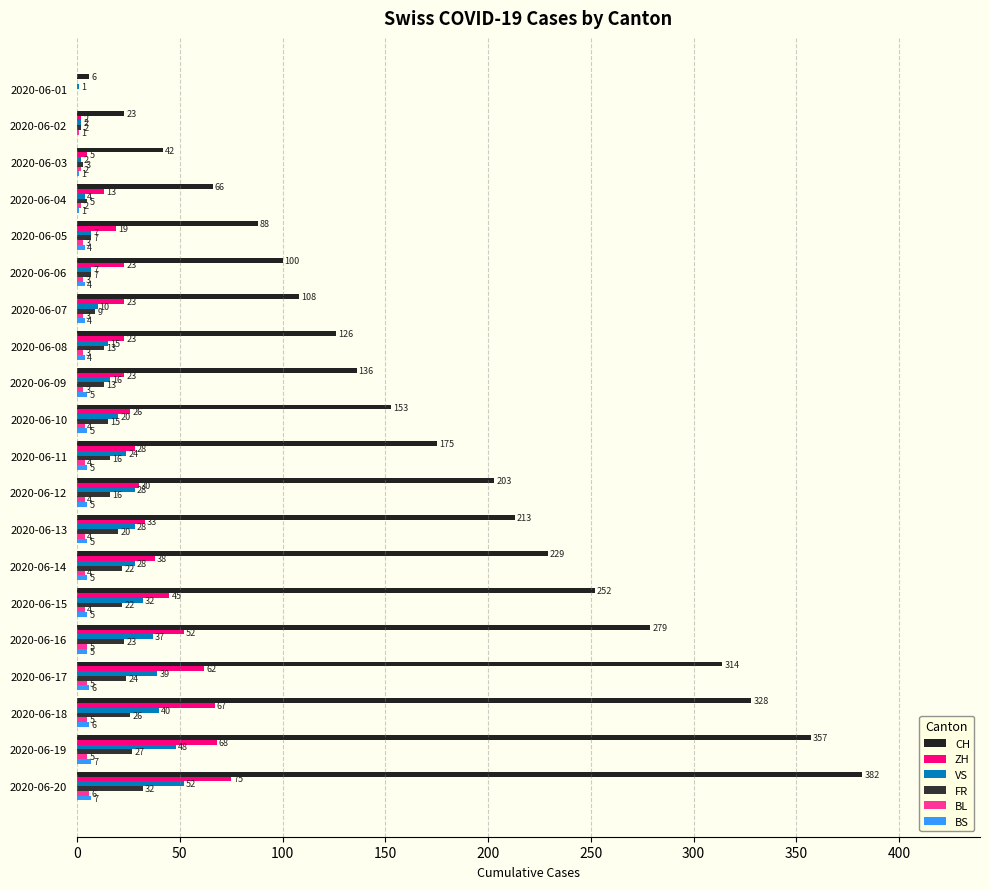

How many distinct data groups are displayed?

6